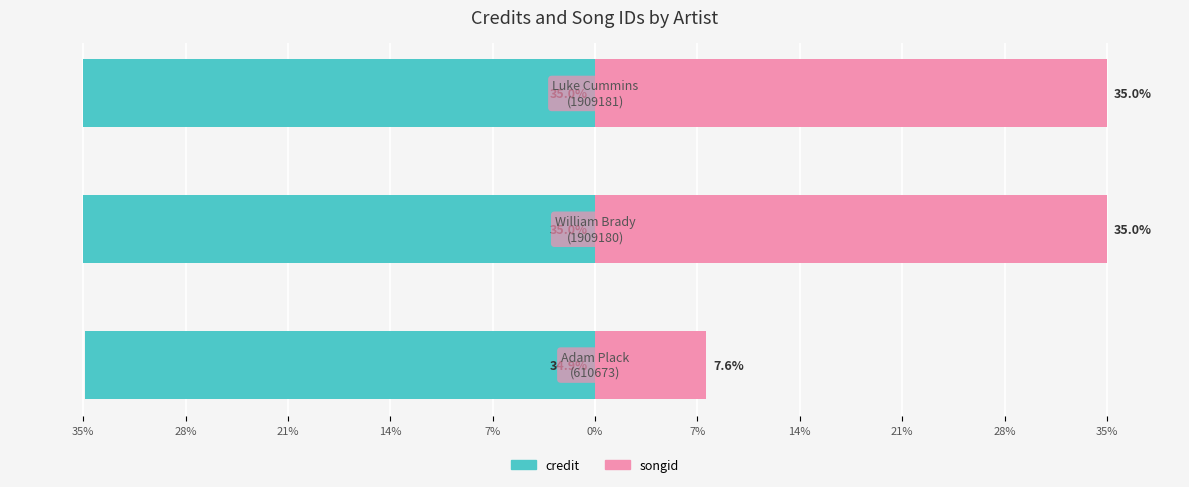

Count the number of categories in the chart.

3